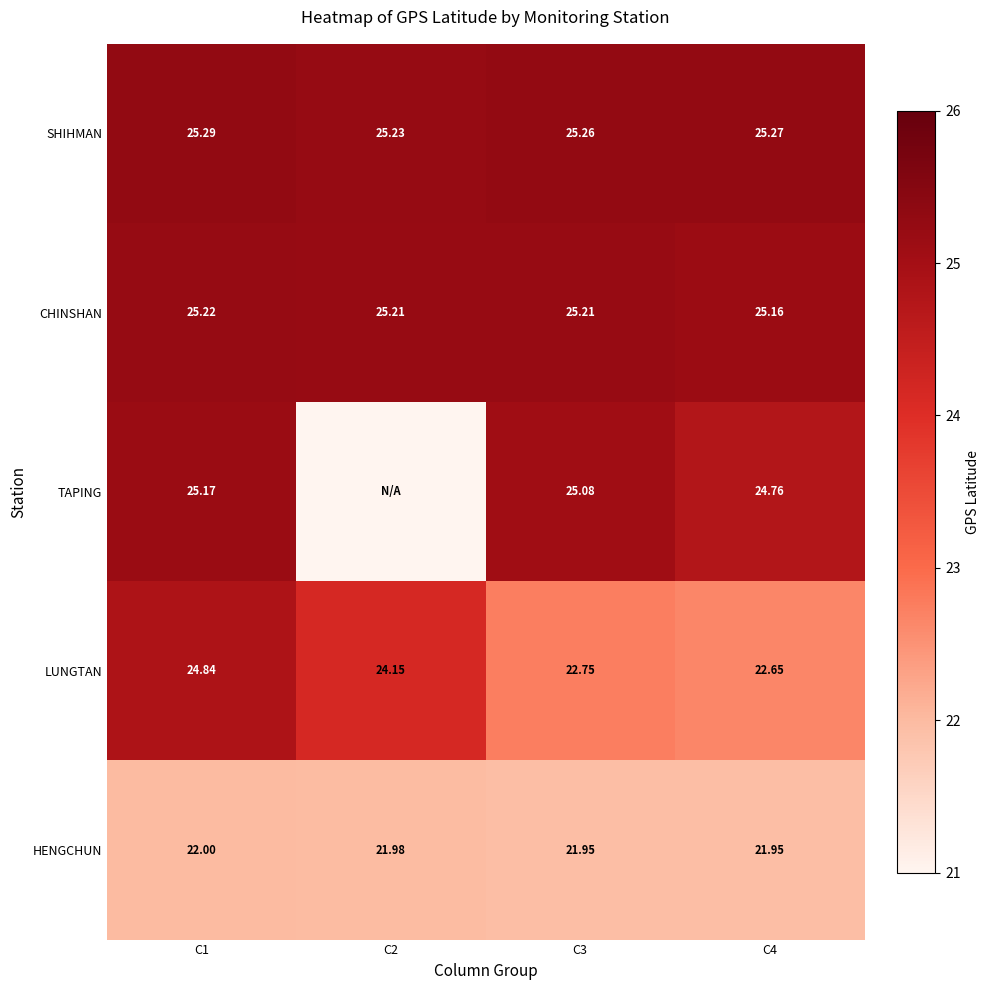

At which label does LUNGTAN reach its minimum?

C4